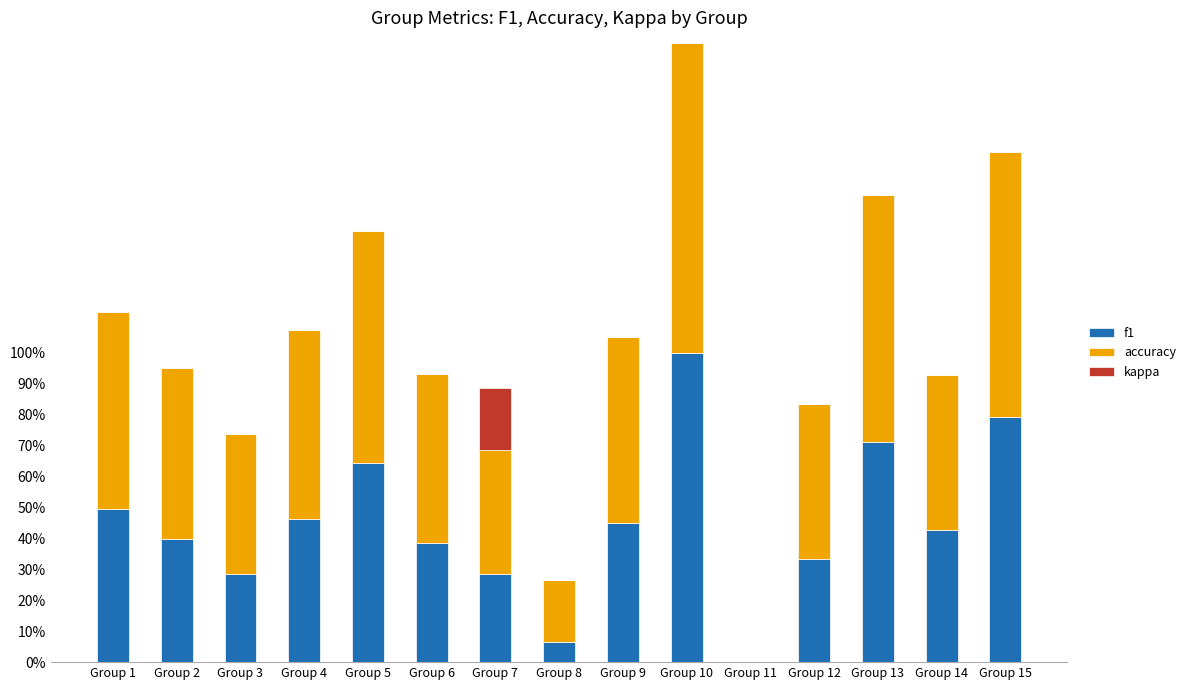

List the labels in order of accuracy value, largest first.

Group 10, Group 15, Group 13, Group 5, Group 1, Group 4, Group 9, Group 2, Group 6, Group 12, Group 14, Group 3, Group 7, Group 8, Group 11